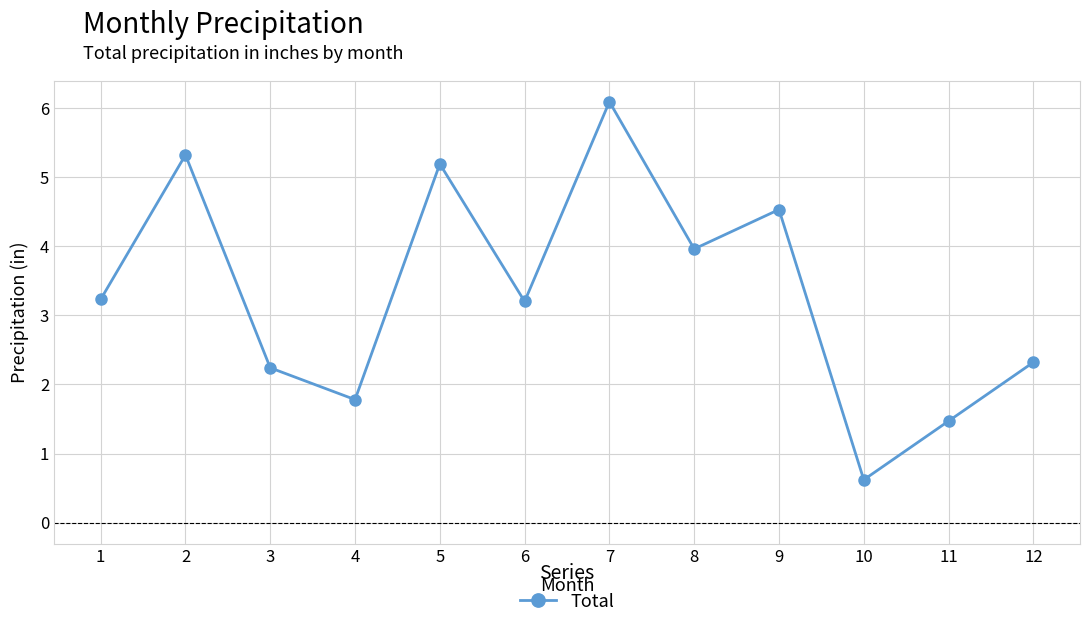

How many categories are shown in the chart?

12